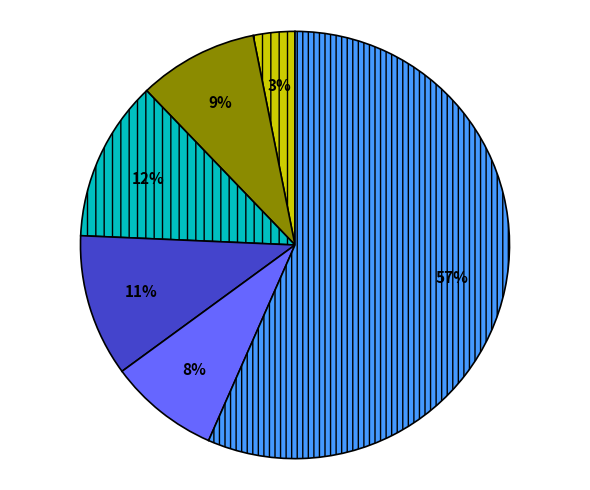

To the nearest percent, what is the average slice percentage?

17%